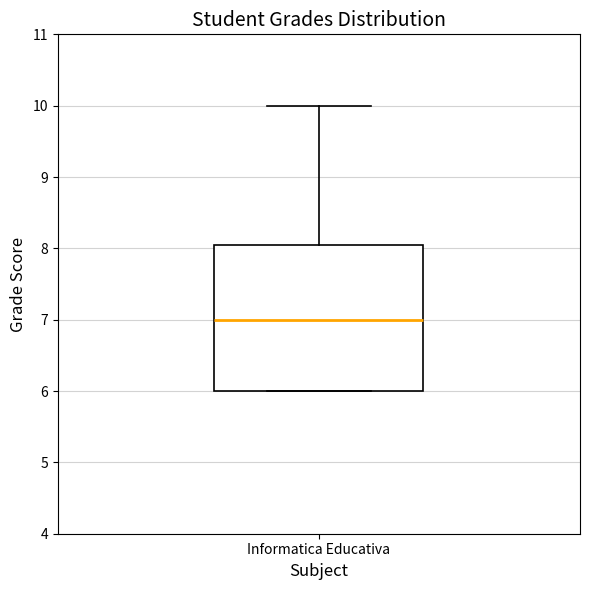

Transcribe this box plot: give where the median line is, the range the box spans, and where the two whiskers end, as read against the y-axis. The values are not printed on the chart, so give them approximately, as read against the axis.

median 7.0, box 6.0 to 8.1, whiskers 6.0 to 10.0